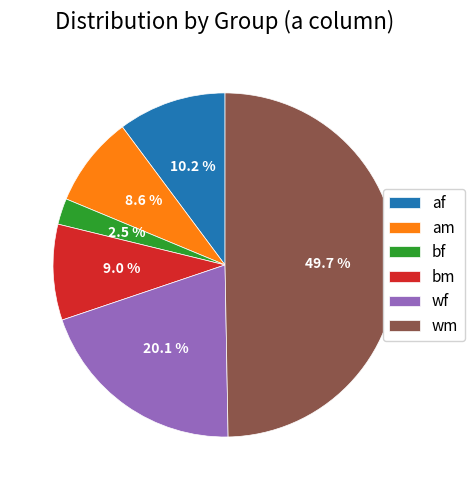

To the nearest percent, what is the average slice percentage?

17%